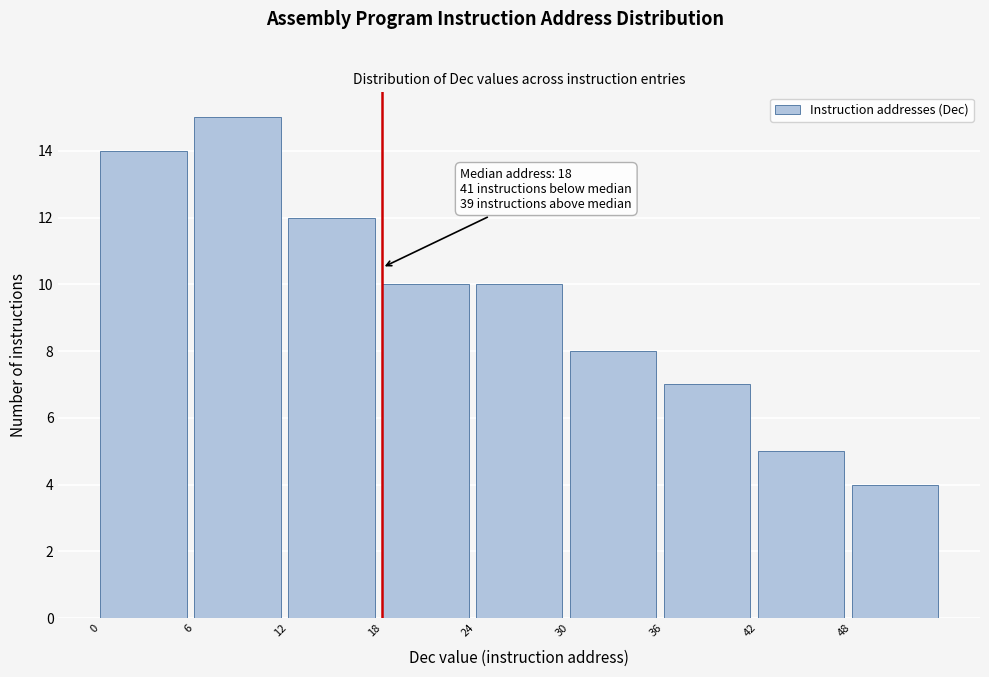

Which range on the x-axis has the tallest bar?

6 to 12